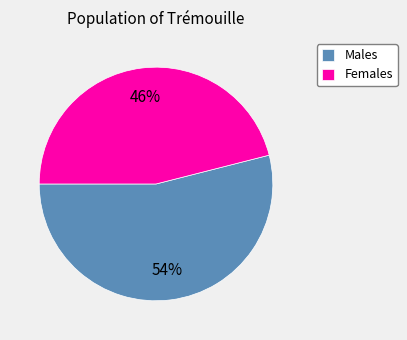

To the nearest percent, what portion does Males represent?

54%